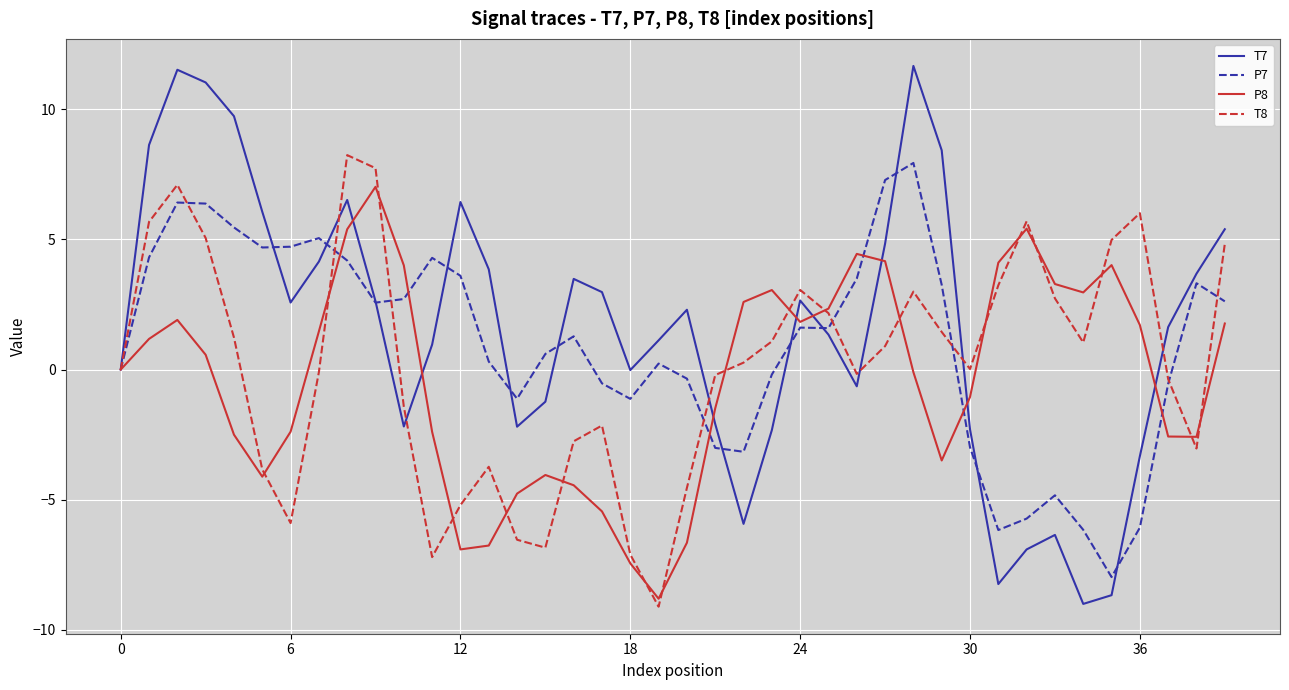

Which series has the largest range (max minus min)?

T7